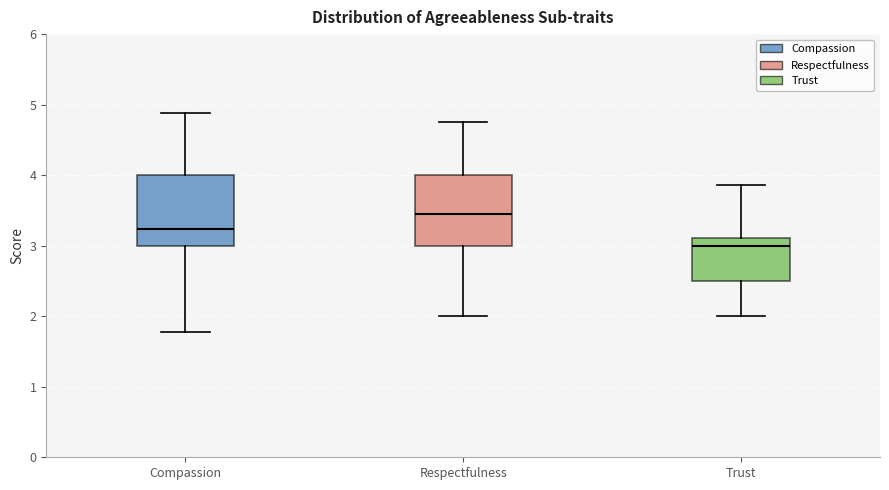

Which box has the highest median line?

Respectfulness